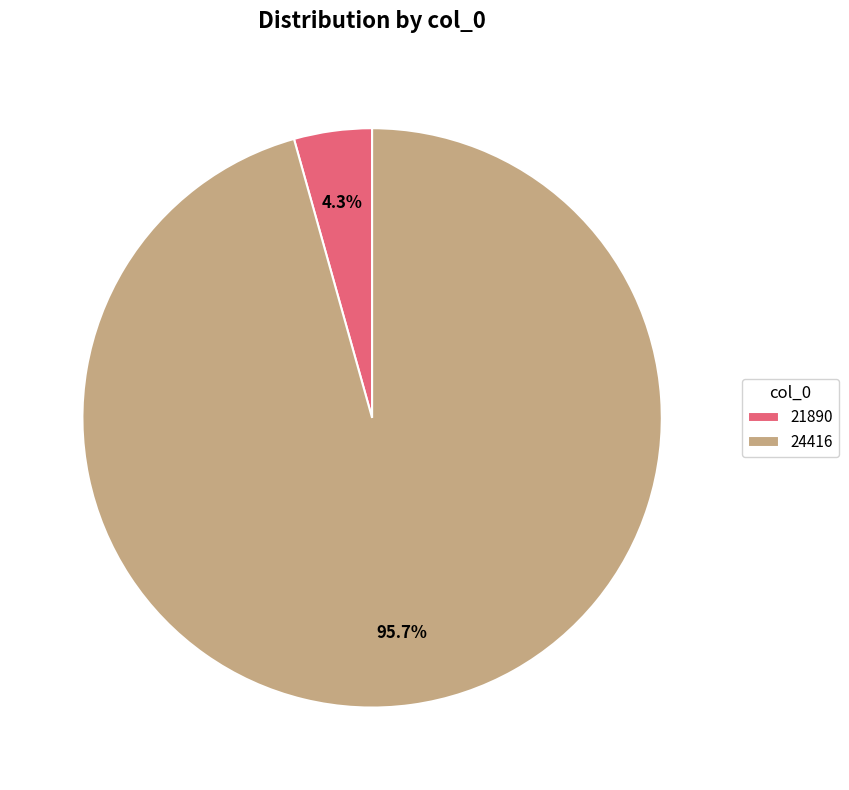

To the nearest percent, what is the difference between the 24416 and 21890 slice percentages?

91%